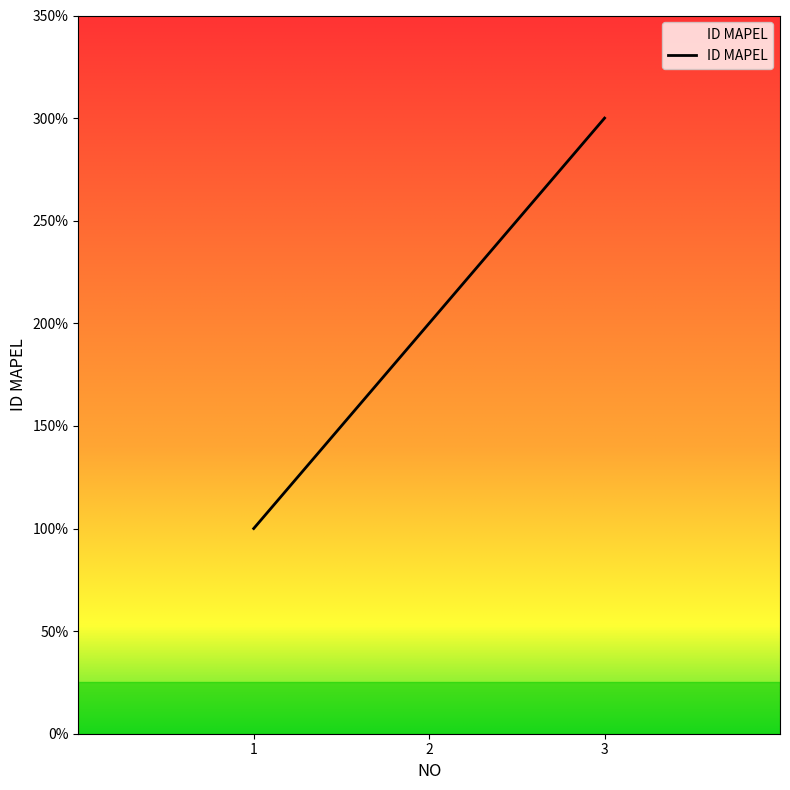

The chart shows a value of 5 at 3. True or false?

False